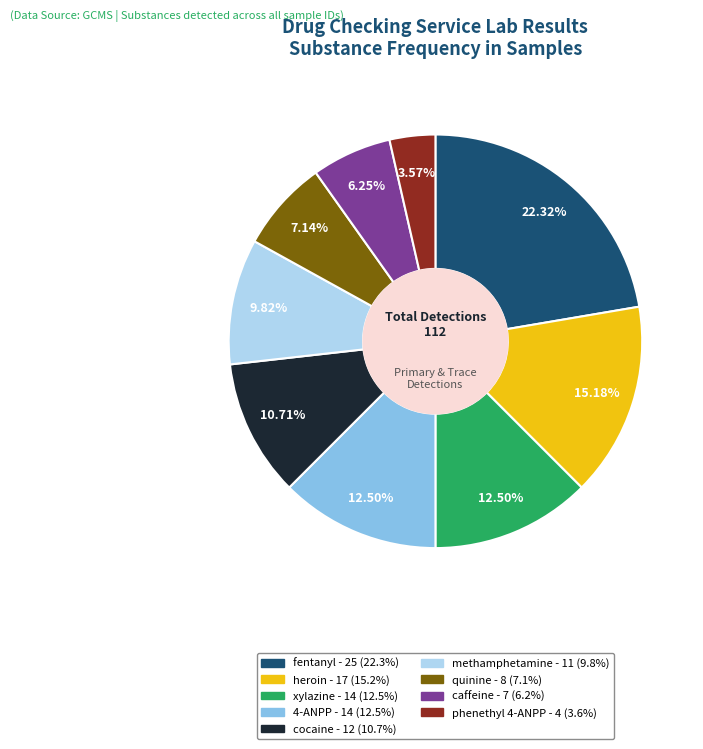

To the nearest percent, what is the difference between the cocaine and methamphetamine slice percentages?

1%